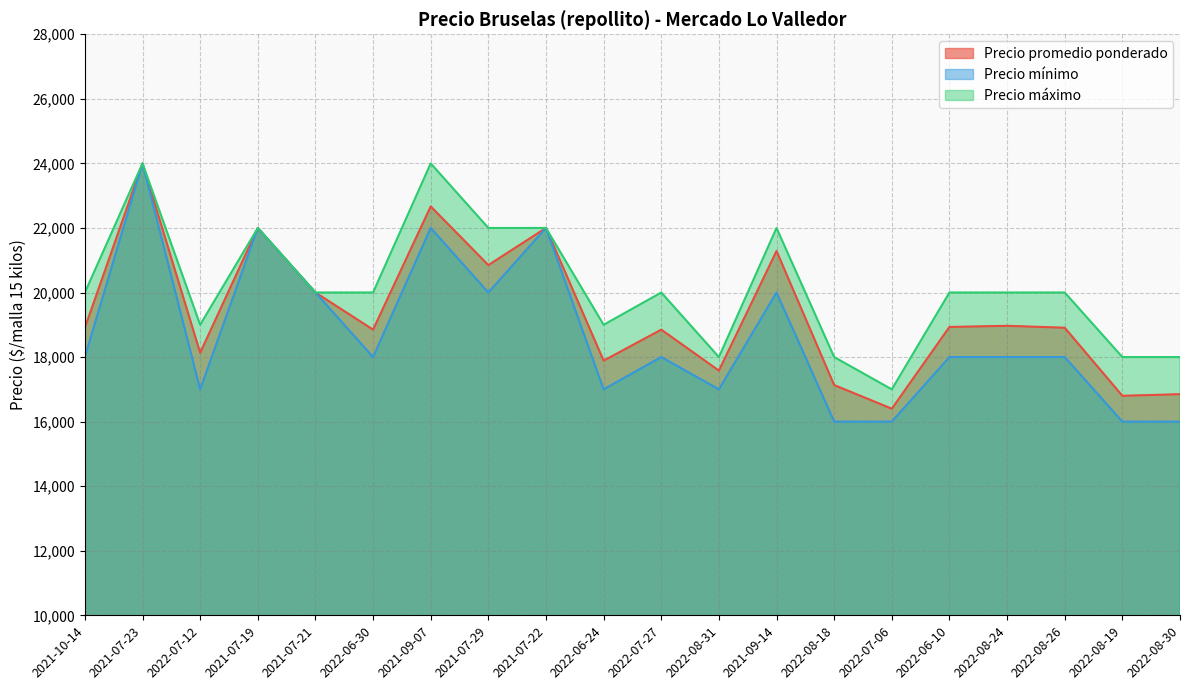

How many distinct data groups are displayed?

3